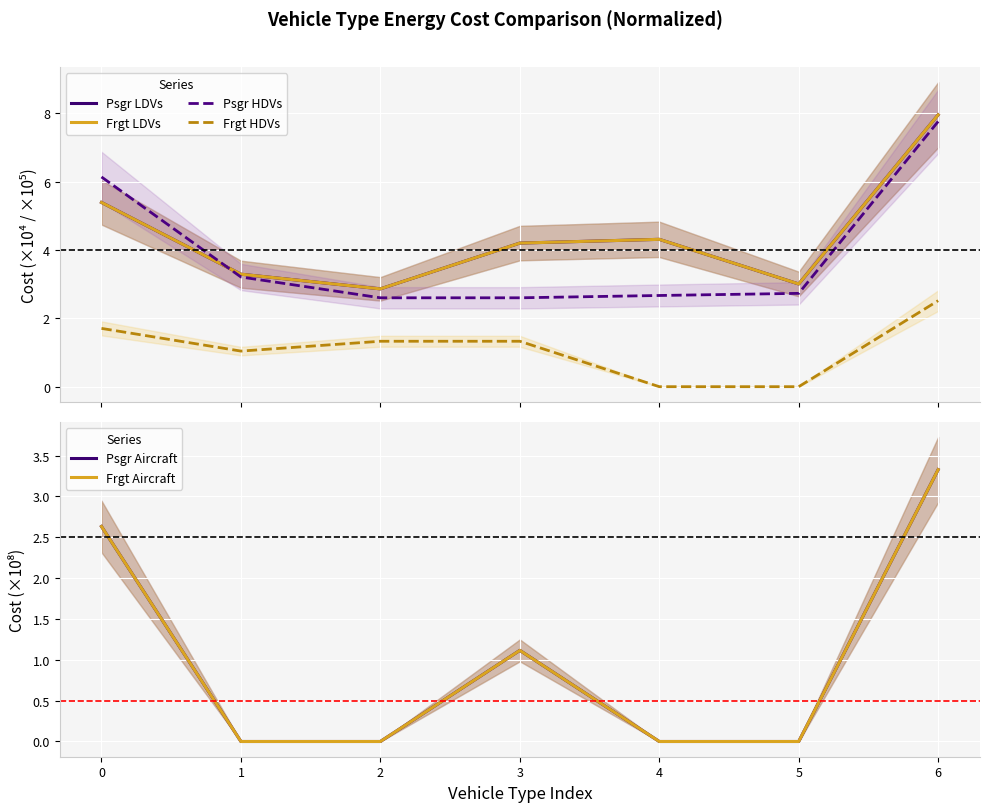

How many series are shown in this chart?

6